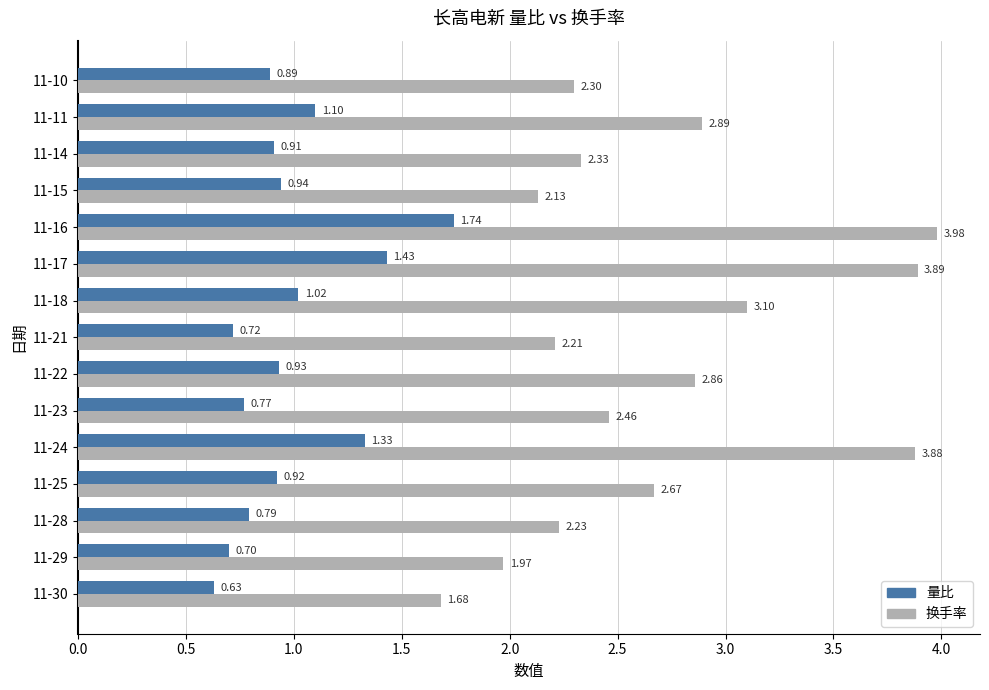

What is the total value across all series at 11-18?

4.1